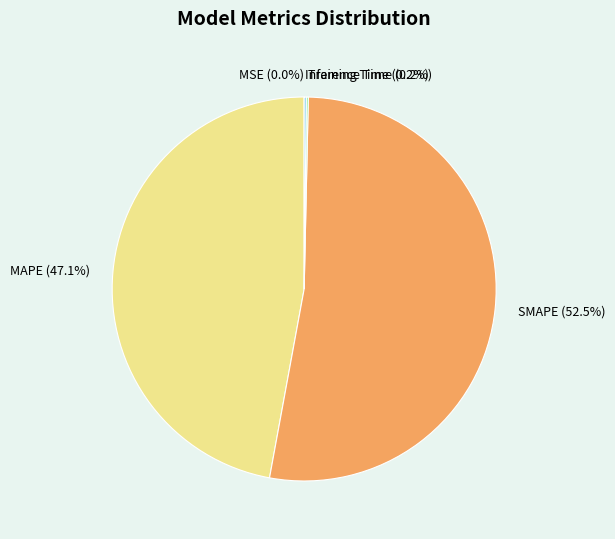

Does MAPE account for over 50% of the chart?

No